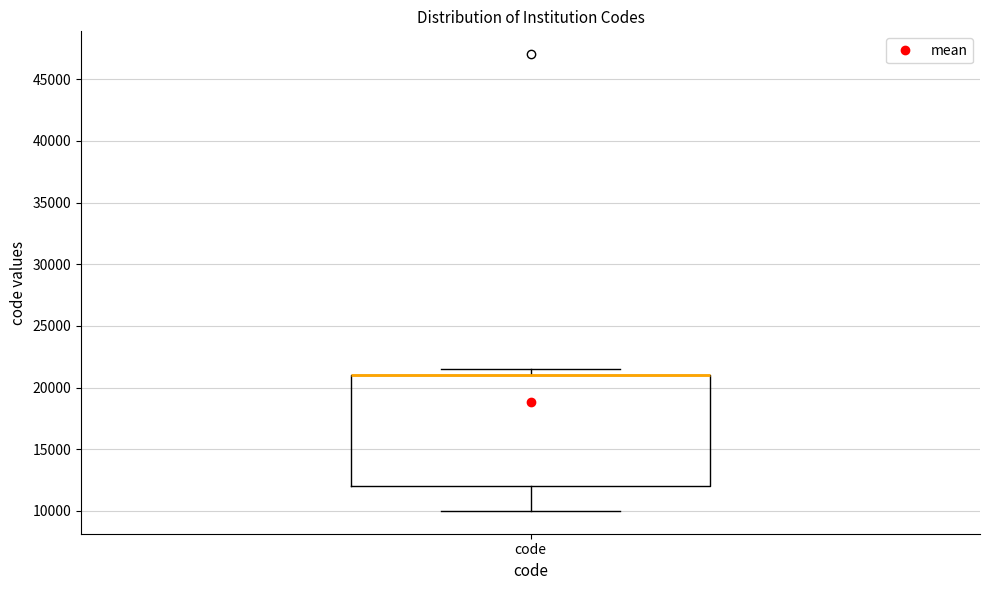

Read this box plot against the y-axis: the position of the median line, the range covered by the box, and the ends of both whiskers. The values are not printed on the chart, so give them approximately, as read against the axis.

median 21000 (drawn on the box's upper edge), box 12000 to 21000, whiskers 10000 to 21500